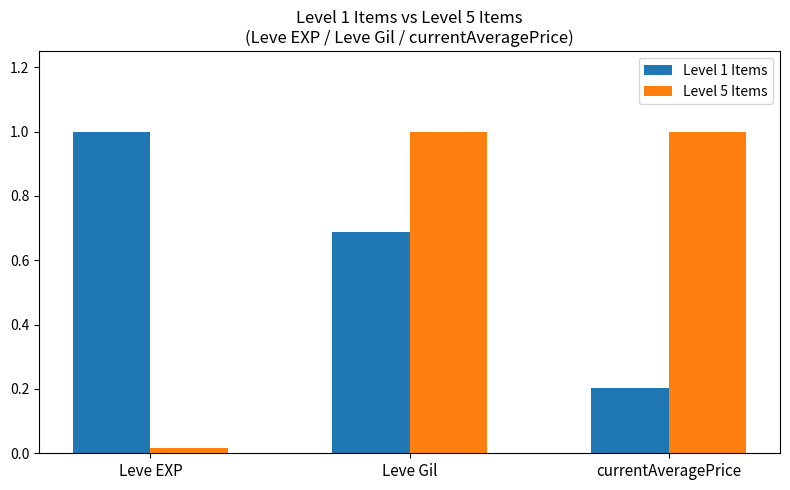

Which series has the widest spread of values?

Level 5 Items